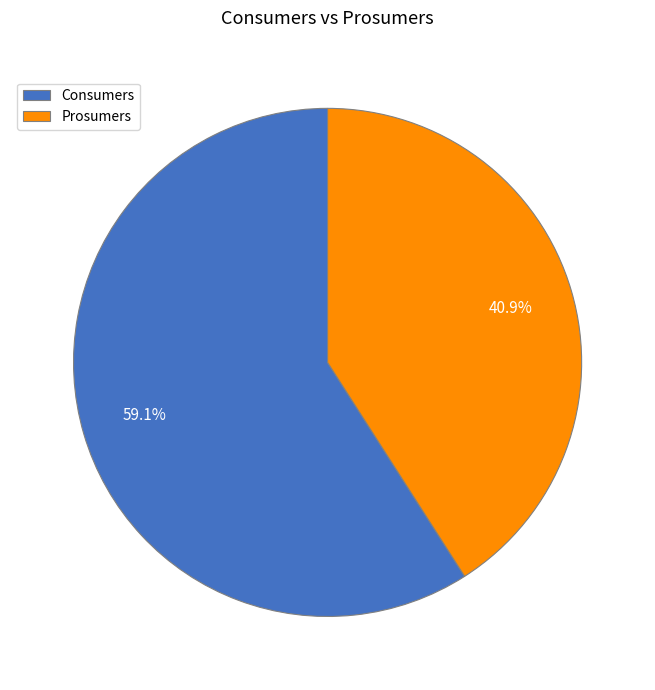

Count the number of slices in the pie.

2